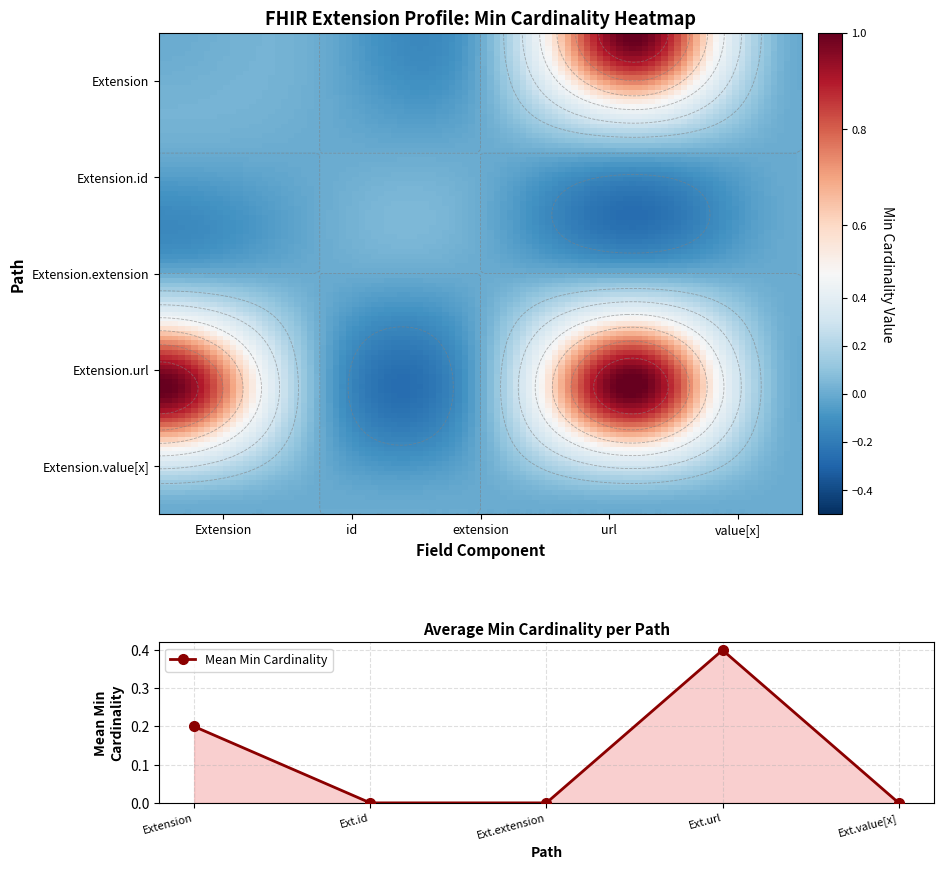

What is the maximum value for url?

1